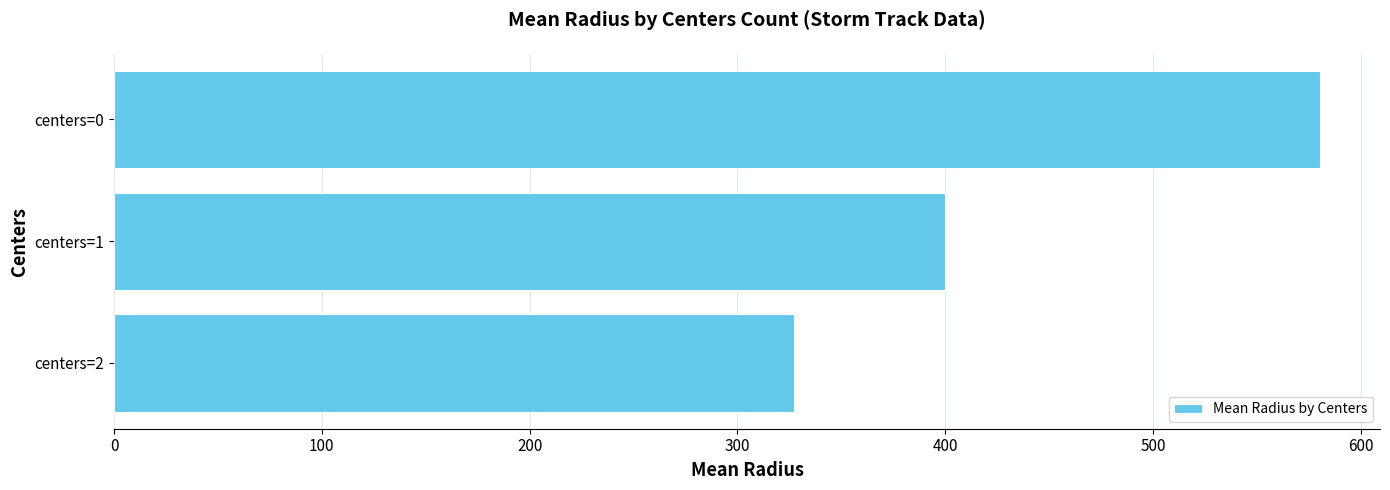

Reading bottom to top, extract all data points from this chart.

327.2	399.8	580.2